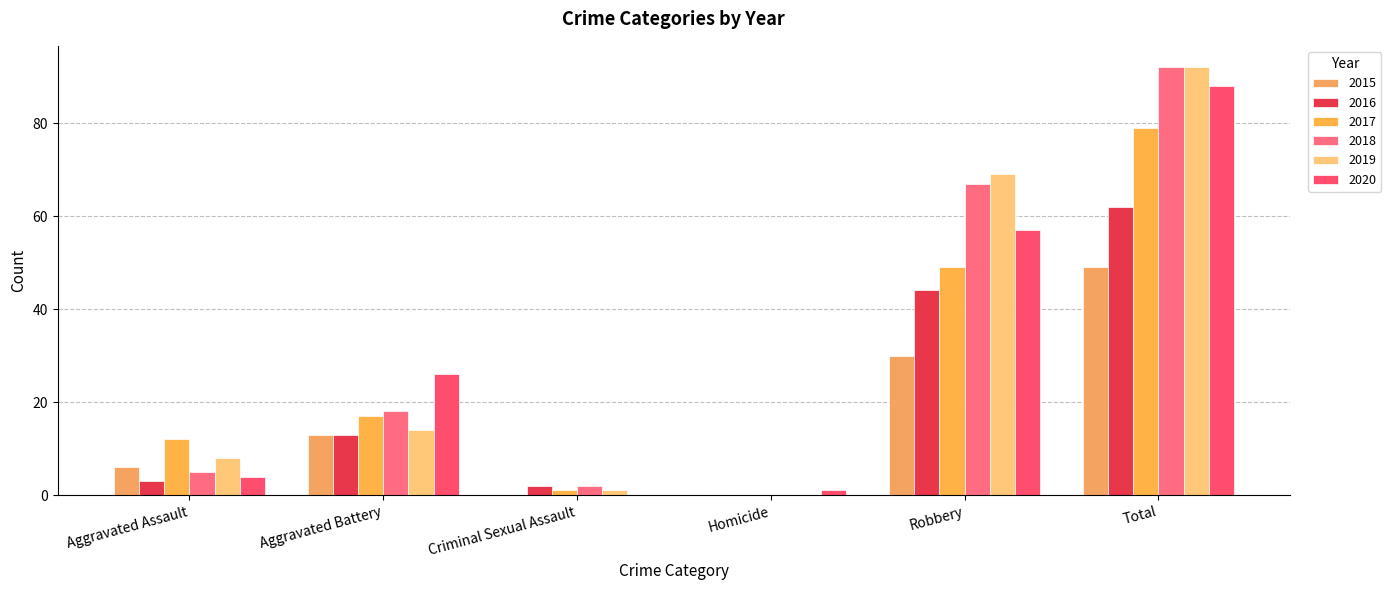

How many positive values does the 2019 series have?

5